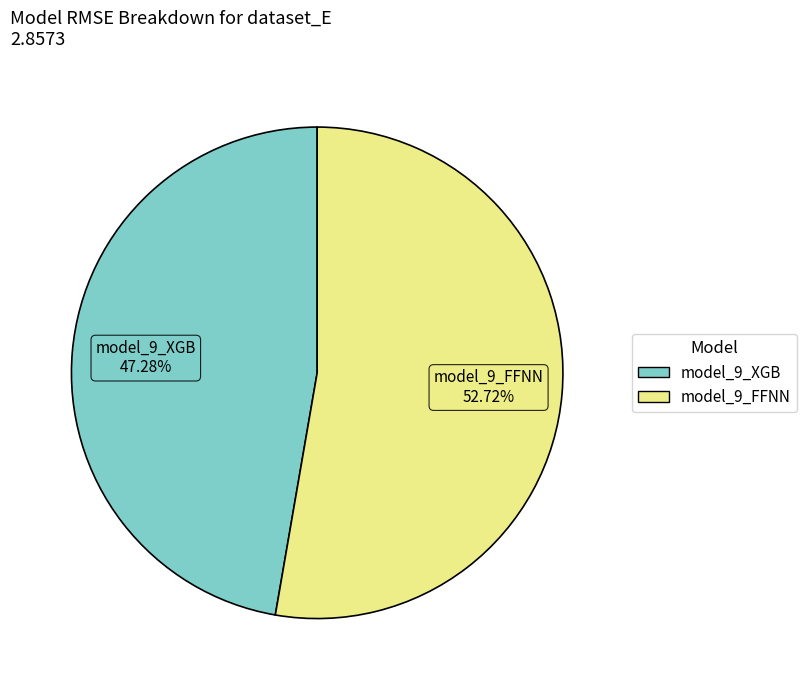

To the nearest percent, what is the average slice percentage?

50%